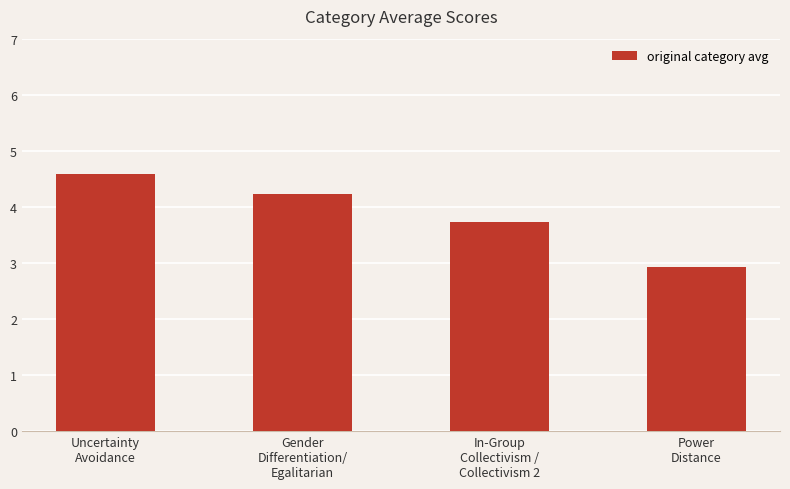

How many values are below 4?

2